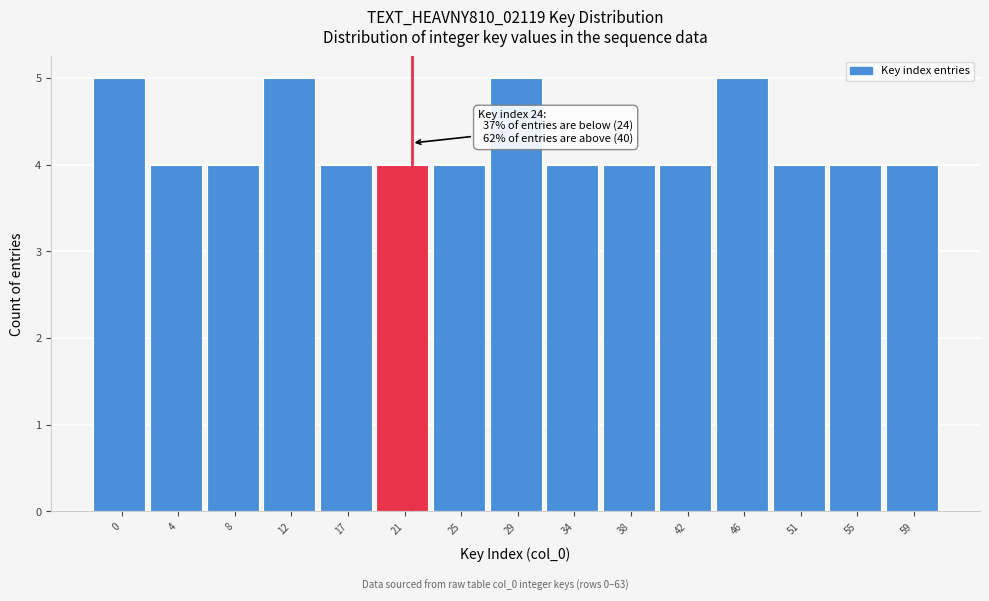

Reading left to right, extract all data points from this chart.

5	4	4	5	4	4	4	5	4	4	4	5	4	4	4